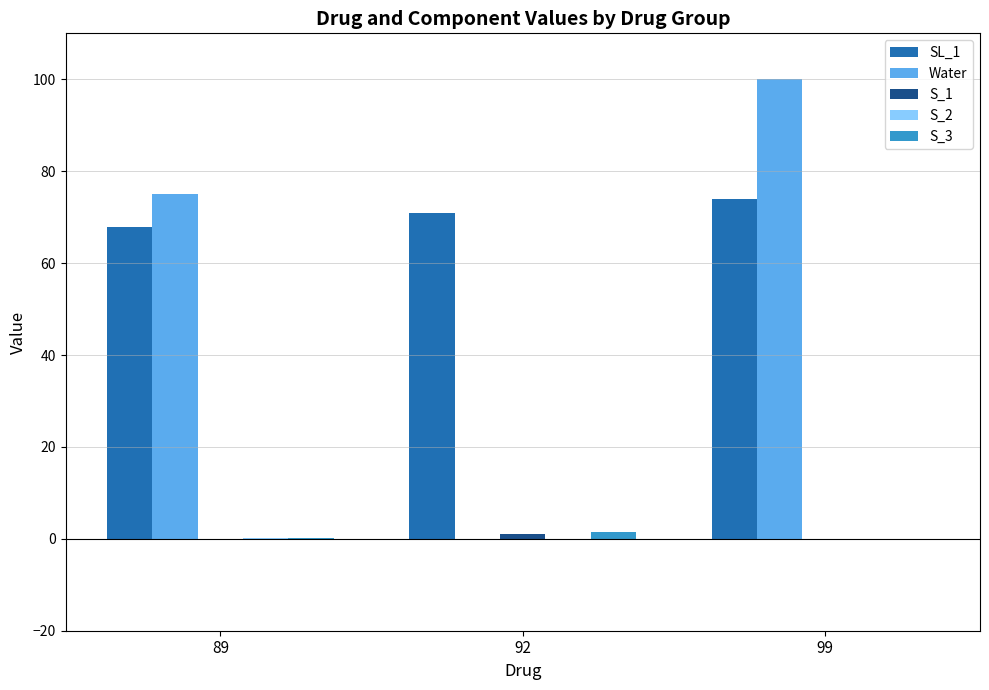

What is the greatest value displayed?

100.0